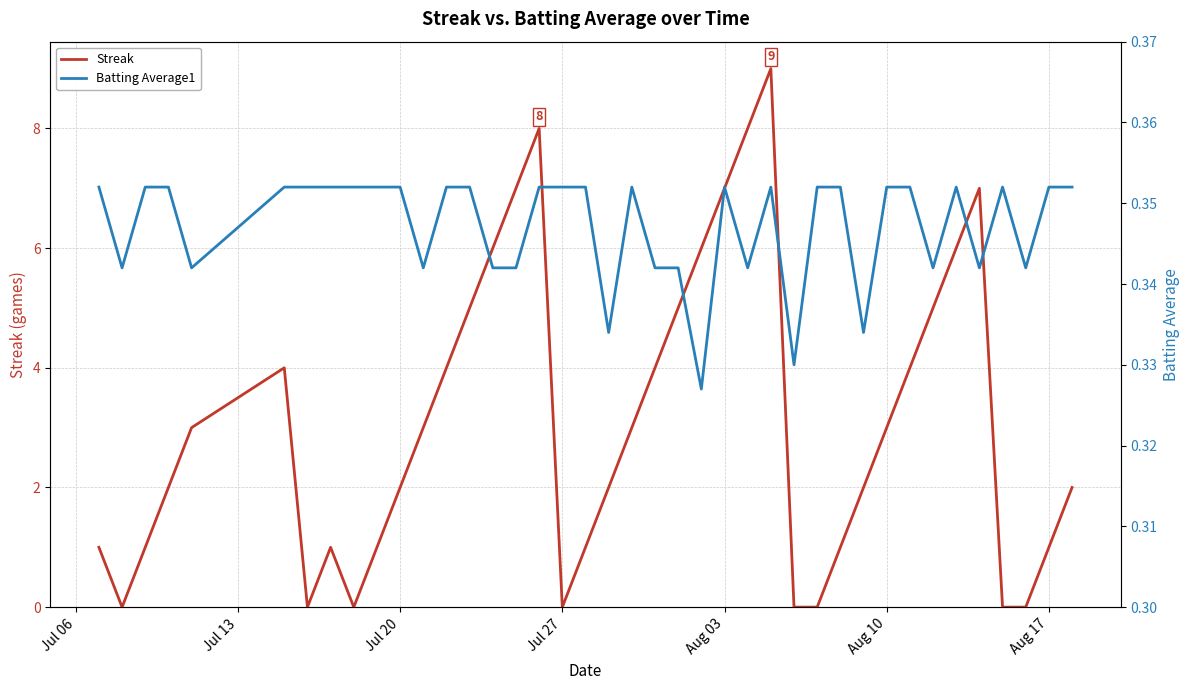

What is the highest value of the Streak series?

9